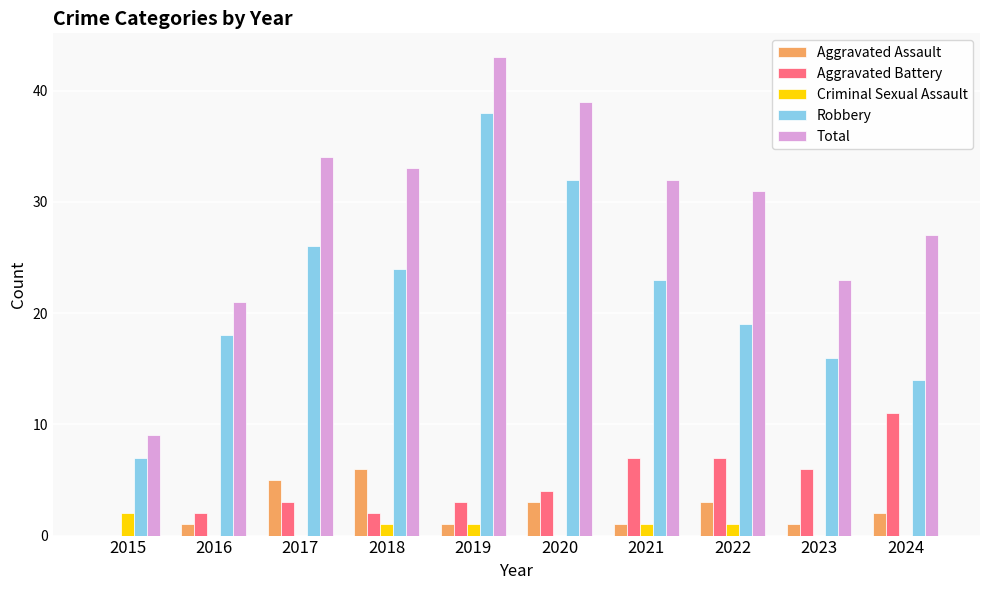

Are the bars grouped side by side (vs. stacked)?

Yes